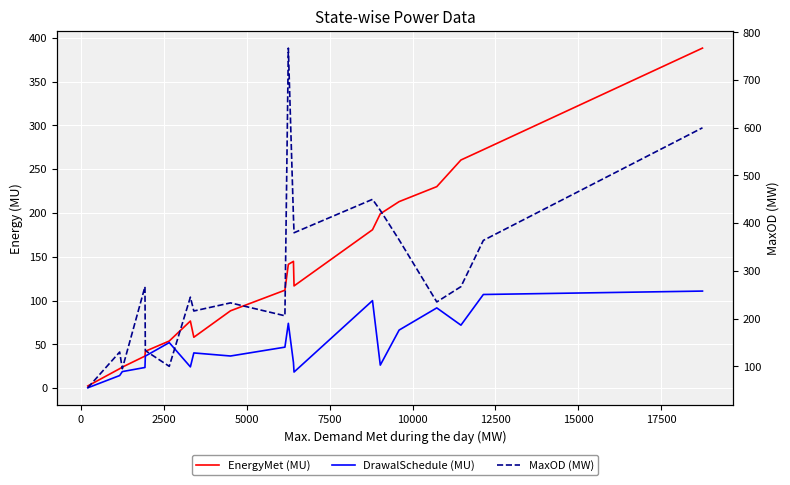

Which series has the largest total across all categories?

MaxOD (MW)